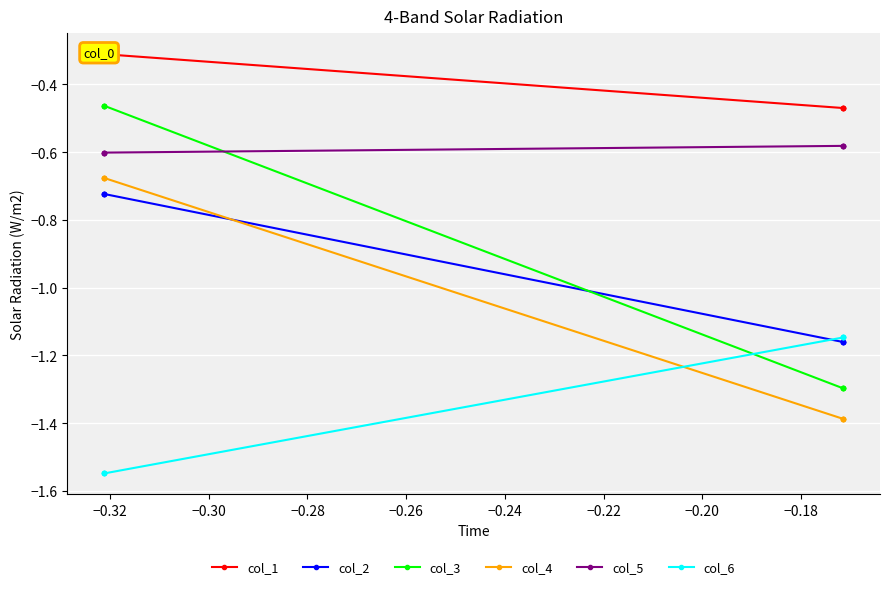

What is the difference between the maximum and minimum values in the col_3 series?

0.8